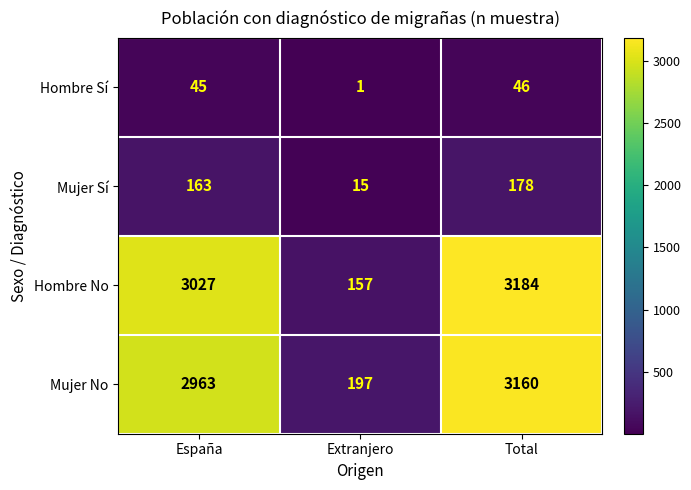

Is it true that Mujer No equals 1710 at Total?

False